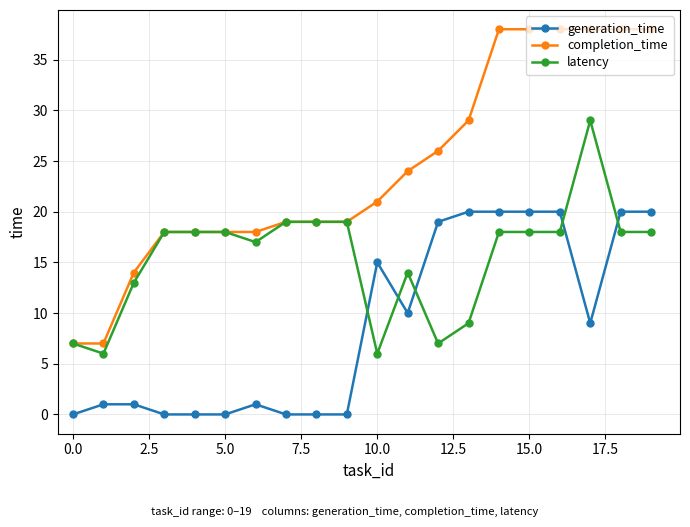

List the series in order of their overall mean, highest first.

completion_time, latency, generation_time